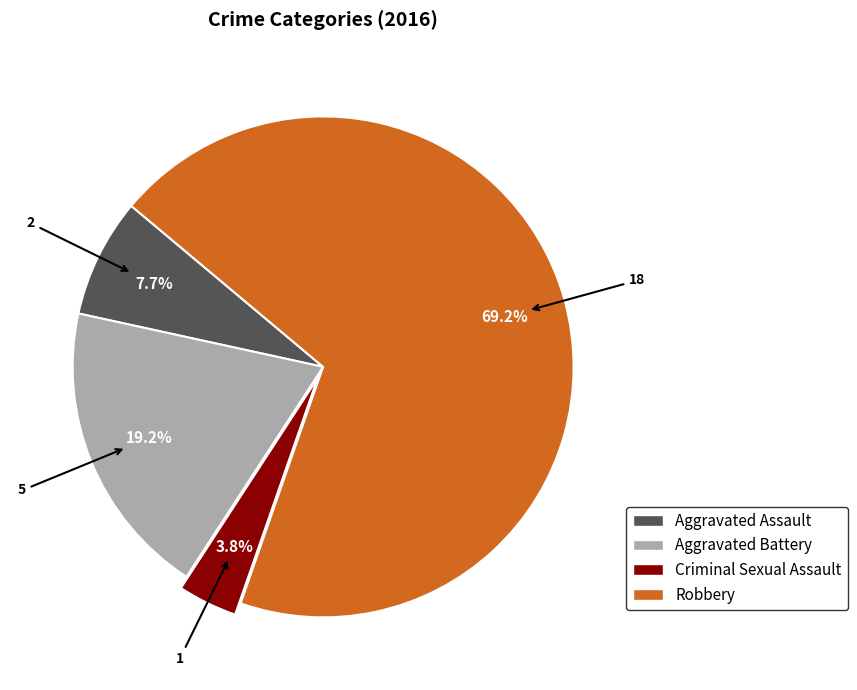

Rank the categories by value from highest to lowest.

Robbery, Aggravated Battery, Aggravated Assault, Criminal Sexual Assault